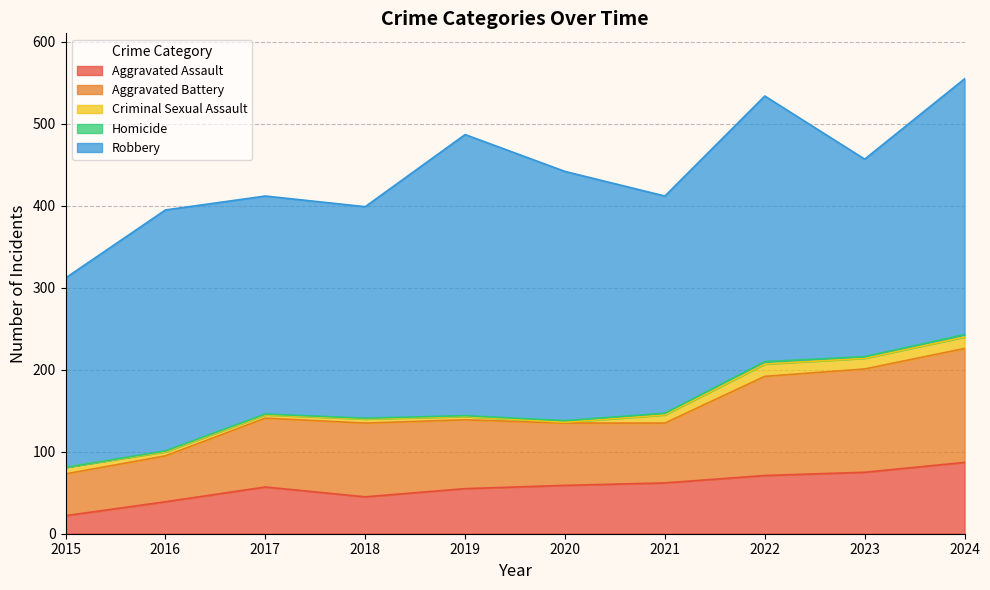

What is the value of the Homicide point at the 10th from the left?

3